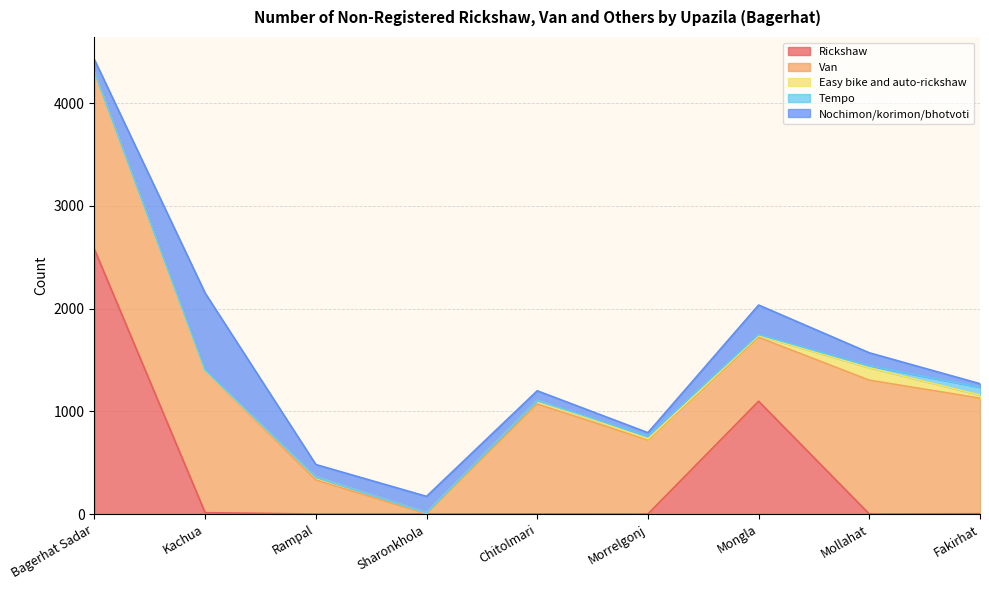

The Van series shows 116 at Rampal. True or false?

False